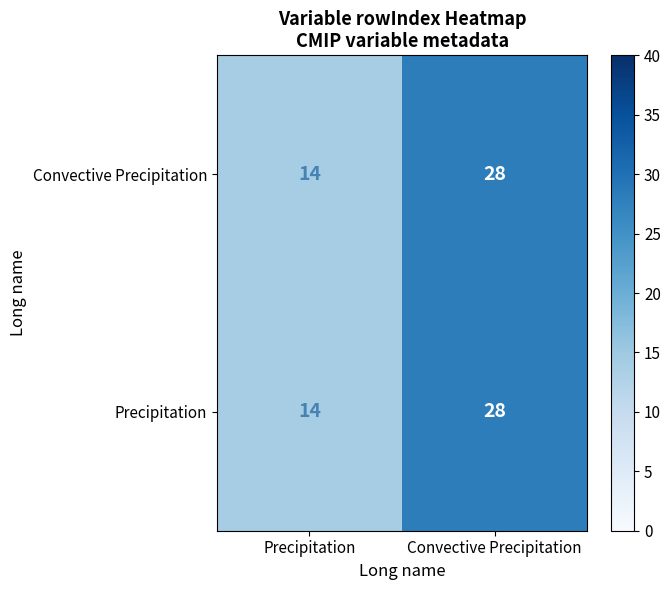

What is the total value across all series at Convective Precipitation?

56